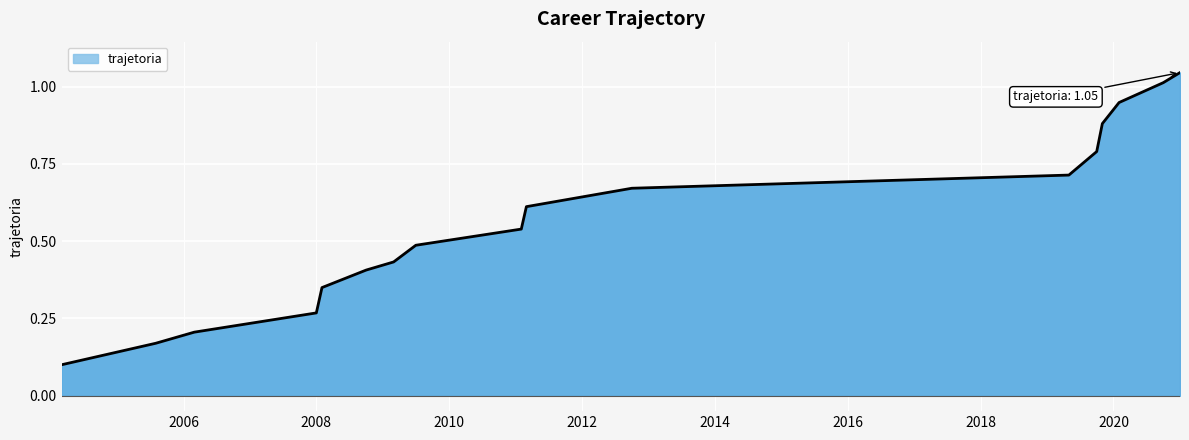

What is the sum of all values?

9.6